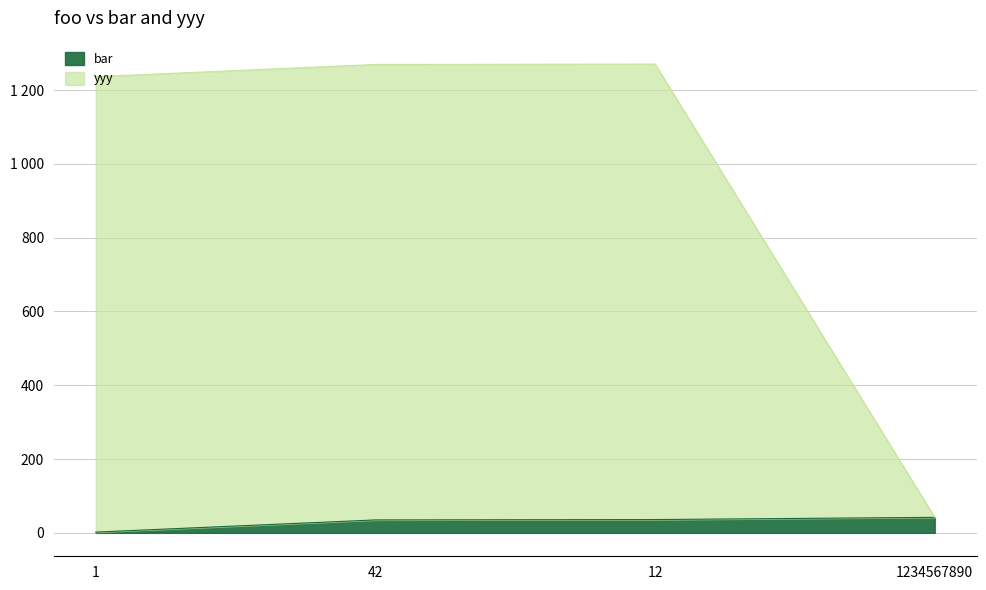

True or false: yyy and bar cross at least once.

False